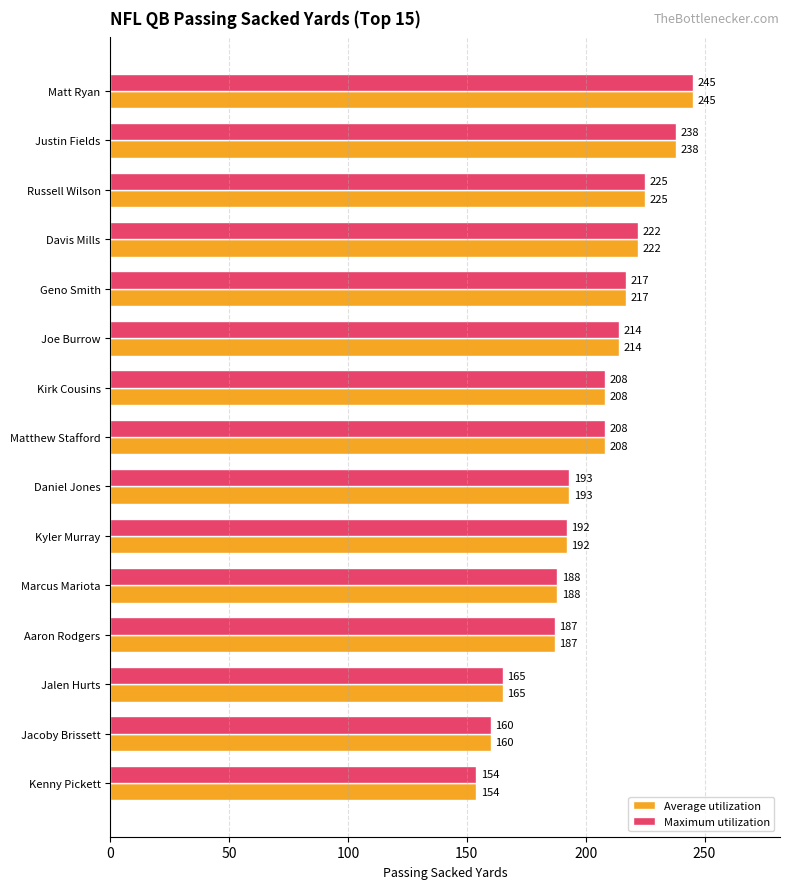

What is the difference between the maximum and minimum values in the Average utilization series?

91